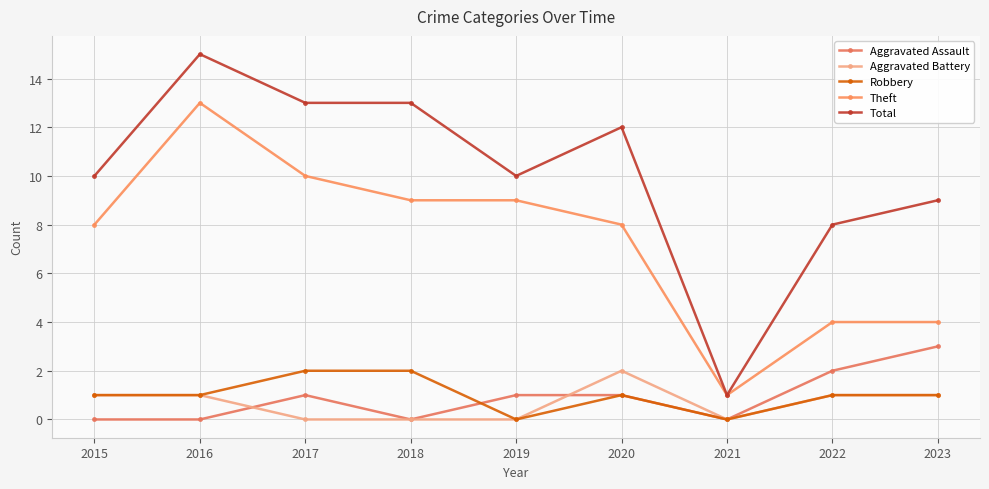

Is the value of Aggravated Battery at 2016 greater than the value of Aggravated Assault at 2019?

No